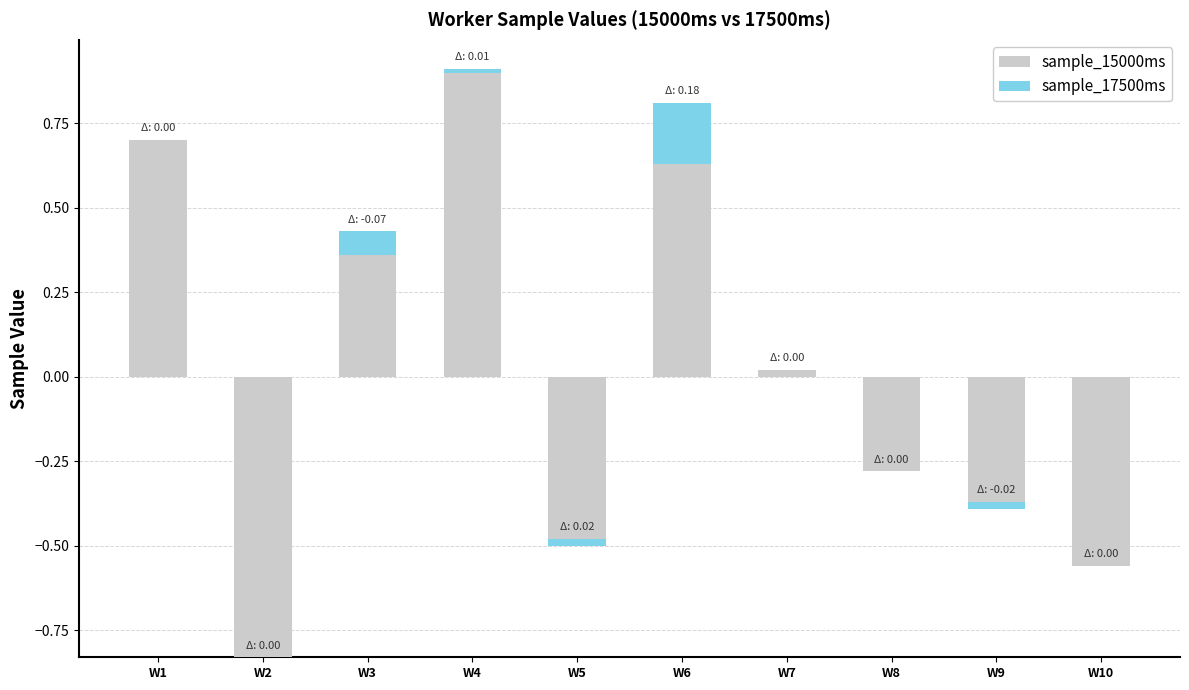

What is the spread (max minus min) of values at W4?

0.9